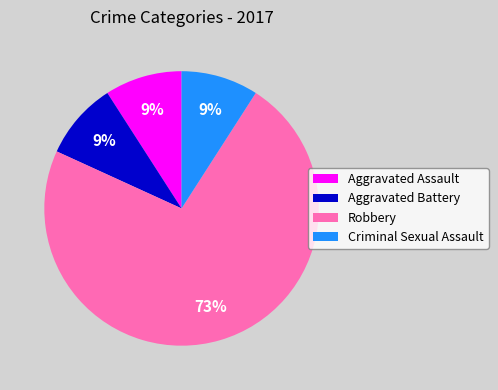

Approximately how many times larger is the value at Aggravated Battery compared to Aggravated Assault?

1.0